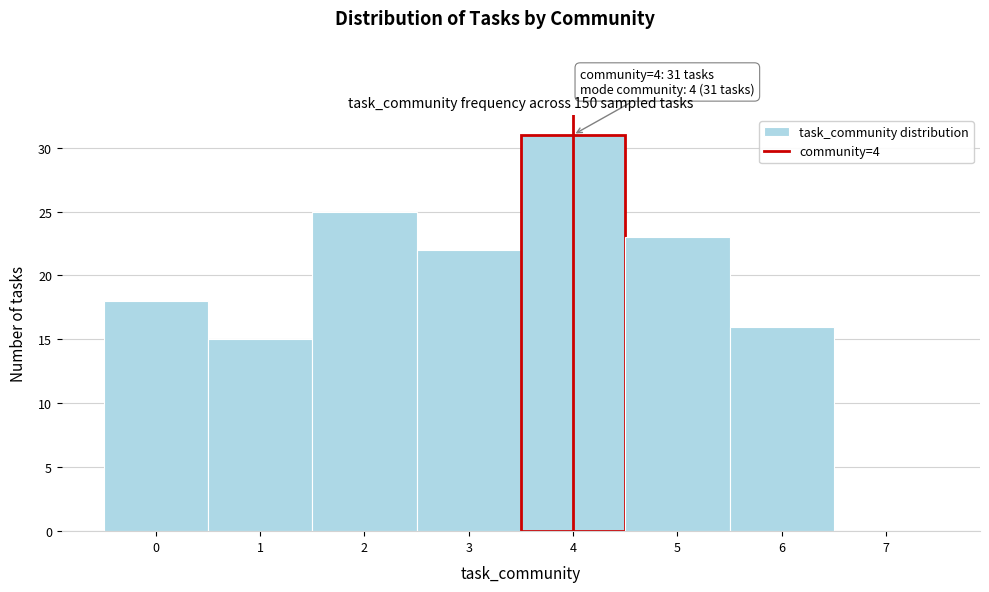

Over which range of the x-axis is the bar tallest?

3.5 to 4.5